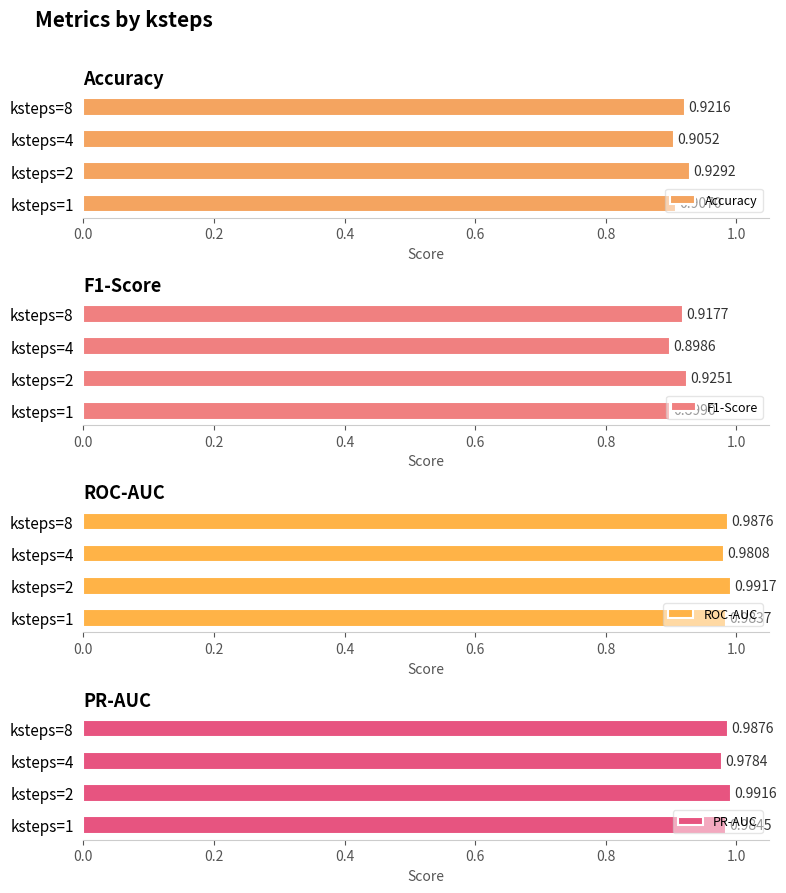

How many categories are shown in the chart?

4